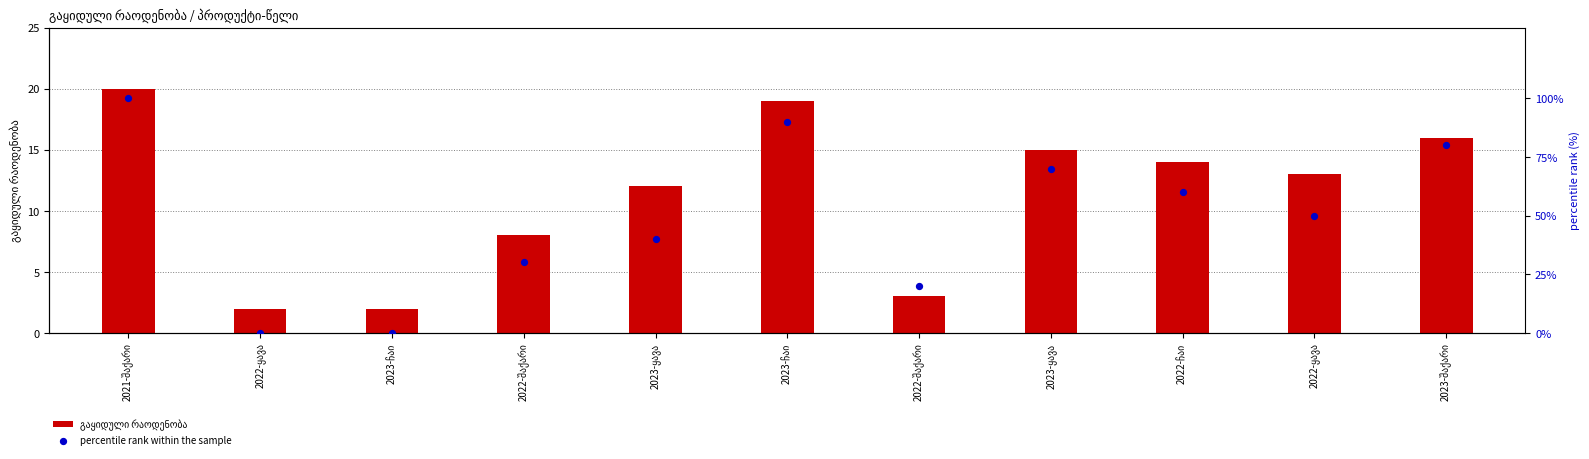

What are all the series names shown in the legend?

გაყიდული რაოდენობა, percentile rank within the sample